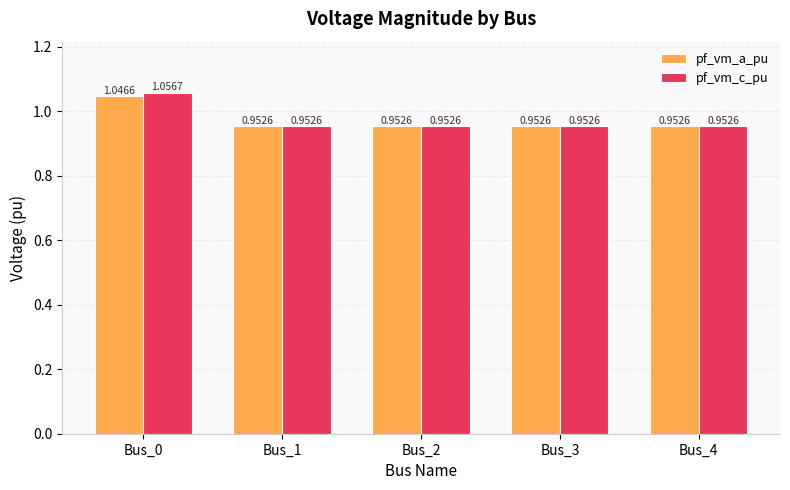

What is the total value across all series at Bus_0?

2.1